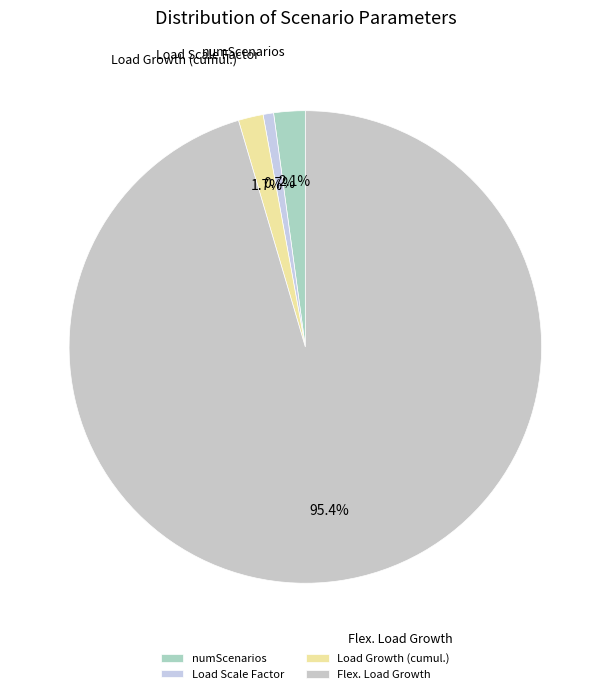

Is there any slice that represents more than half of the pie?

Yes